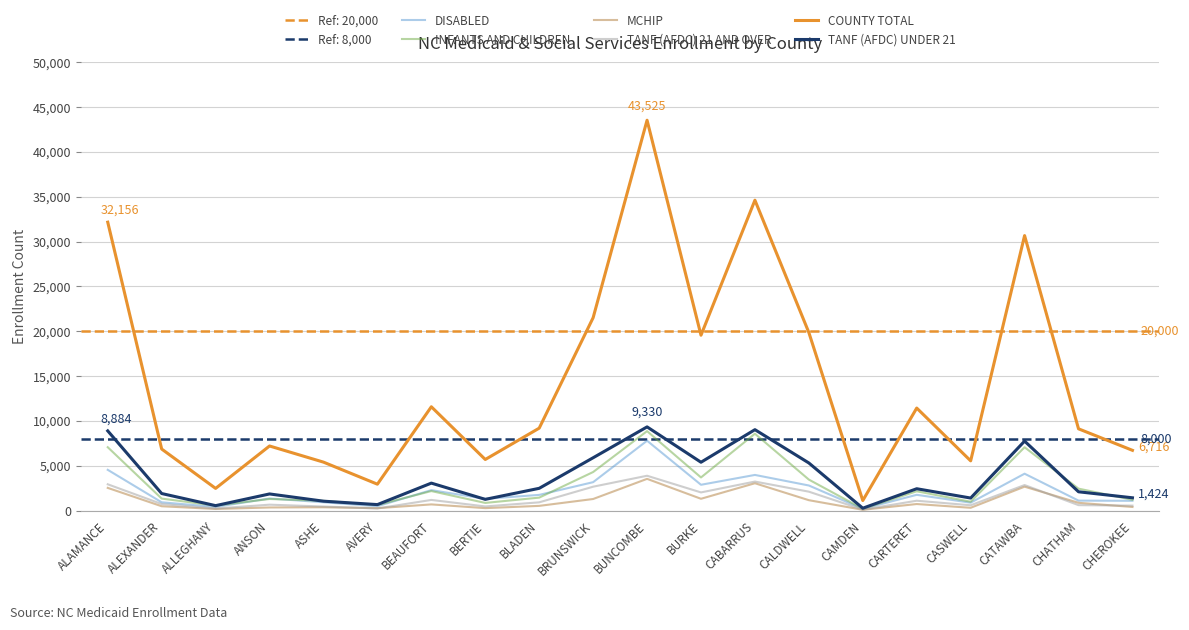

How many interior local peaks does the INFANTS AND CHILDREN series have?

6